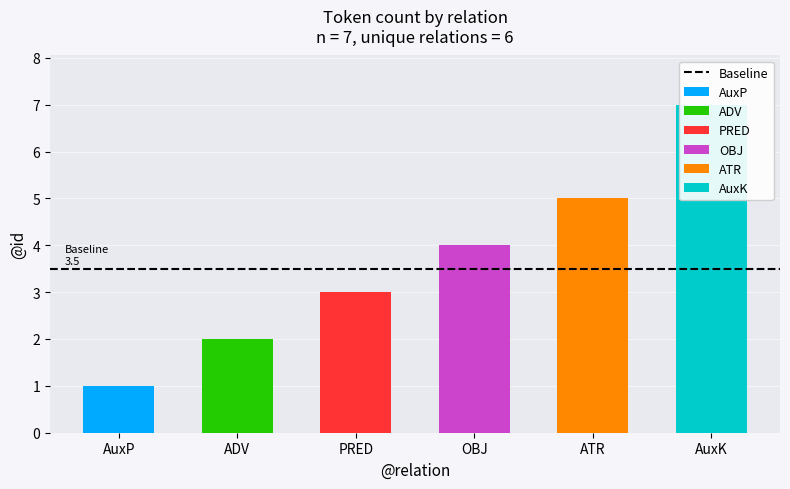

What is the greatest value displayed?

7